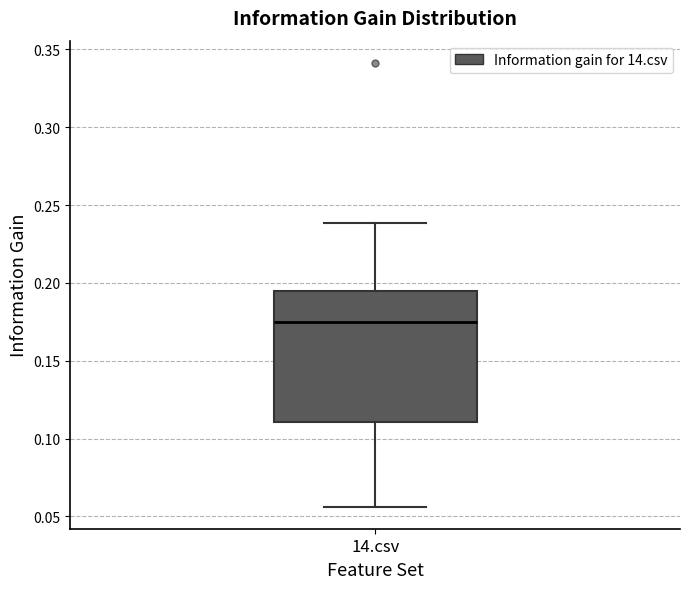

Read this box plot against the y-axis: the position of the median line, the range covered by the box, and the ends of both whiskers. The values are not printed on the chart, so give them approximately, as read against the axis.

median 0.175, box 0.110 to 0.195, whiskers 0.055 to 0.240